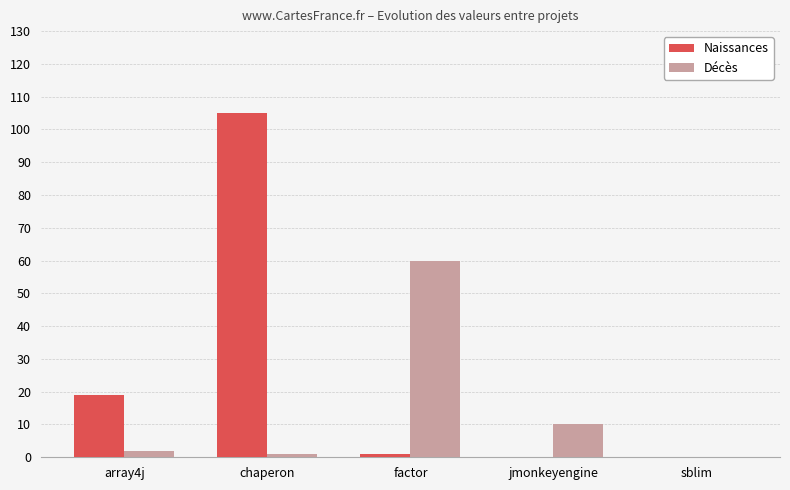

What is the greatest value displayed?

105